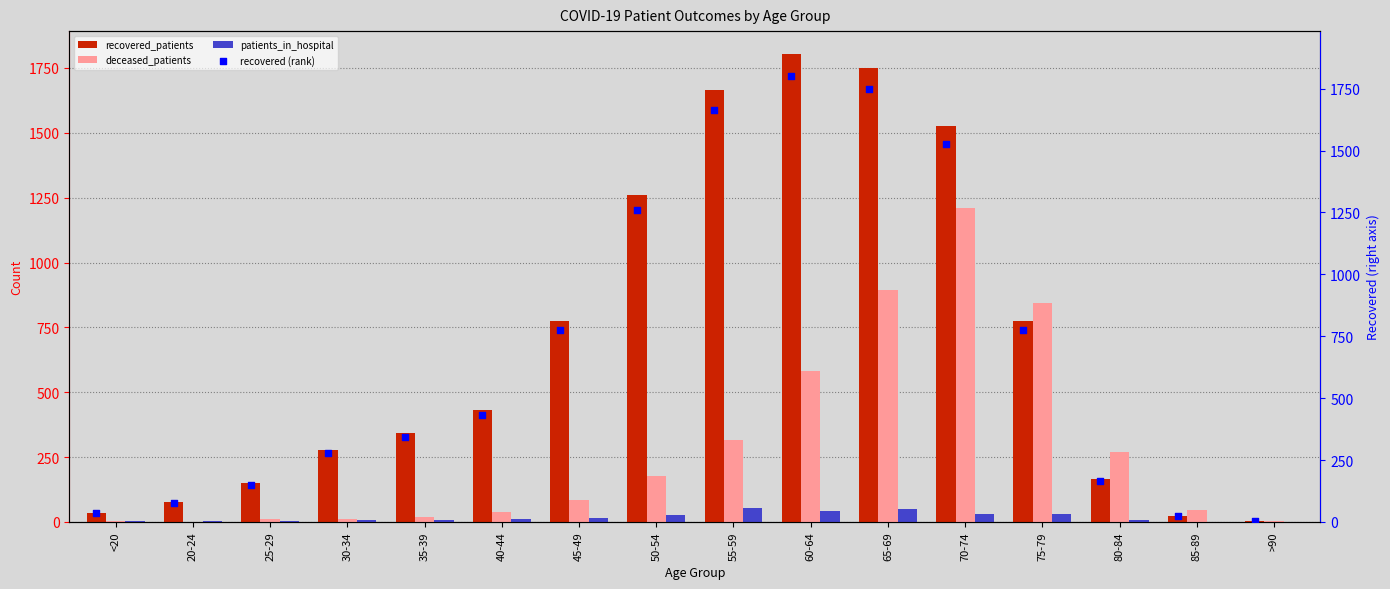

What is the highest value of the recovered_patients series?

1802